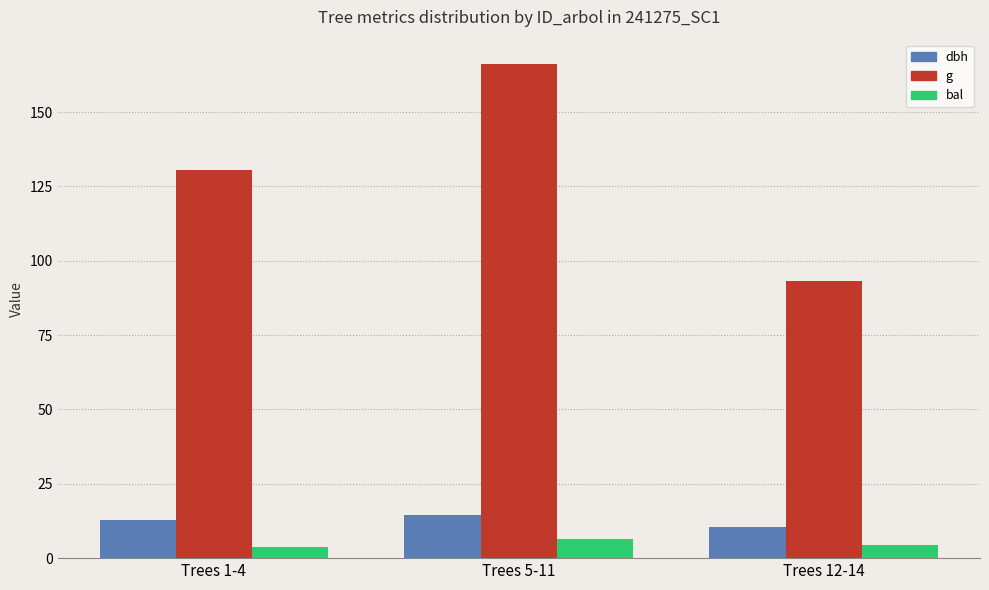

True or false: dbh has a value of 14.5 at Trees 5-11.

True